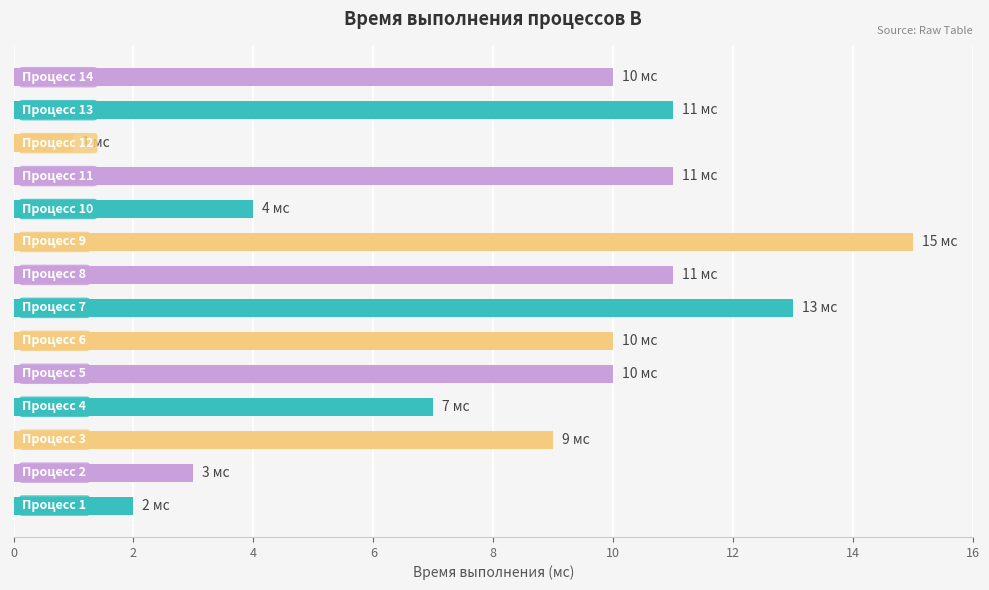

What is the maximum value shown in the chart?

15